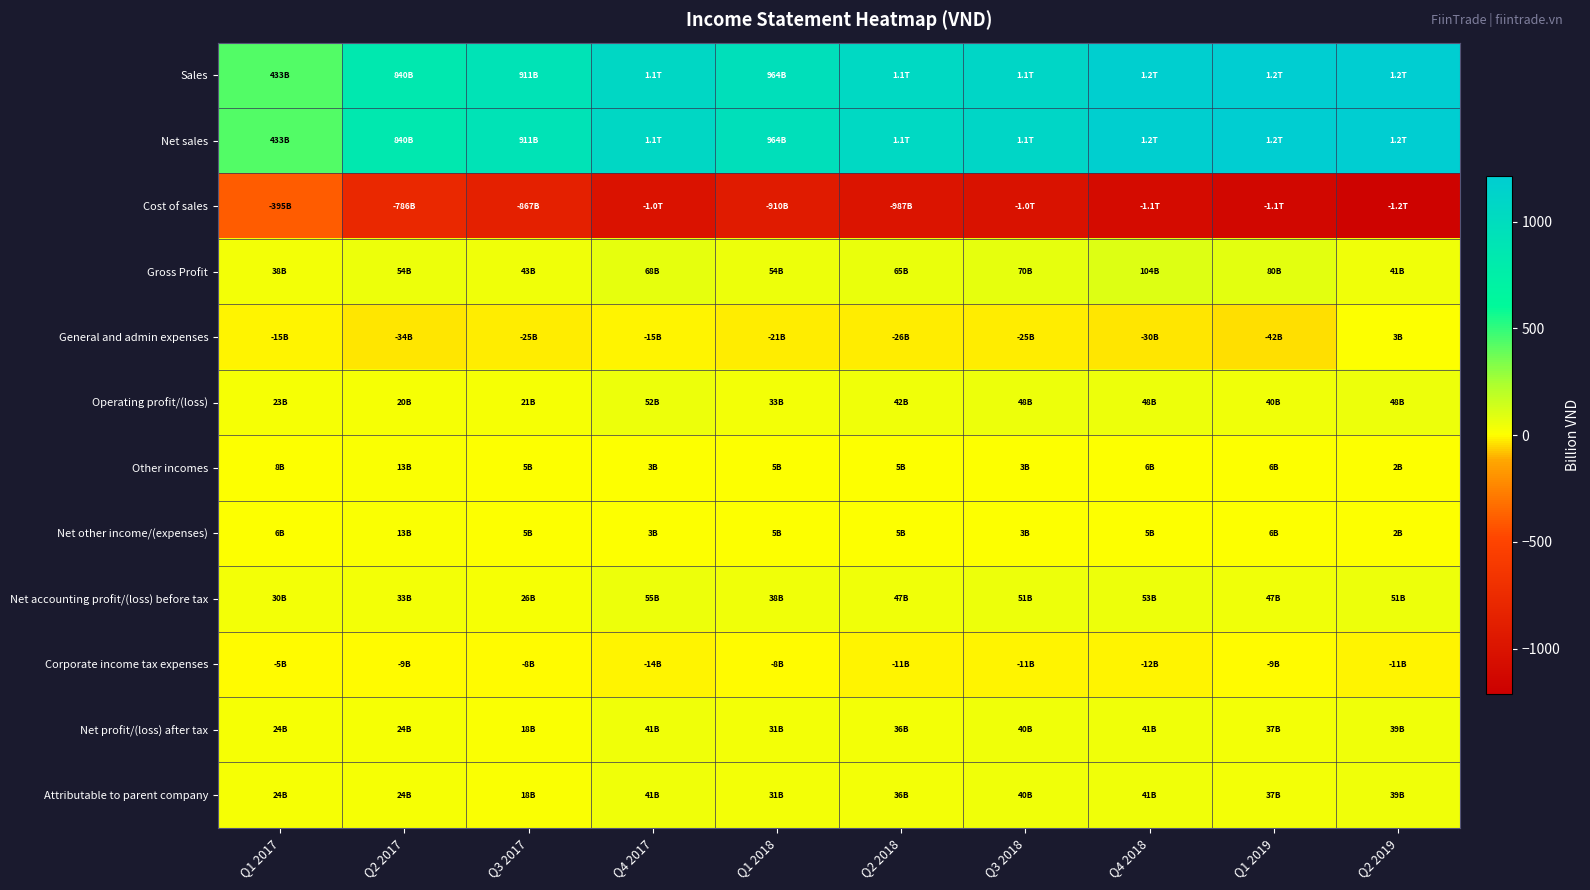

What is the total value across all series at Q1 2018?

1186.0